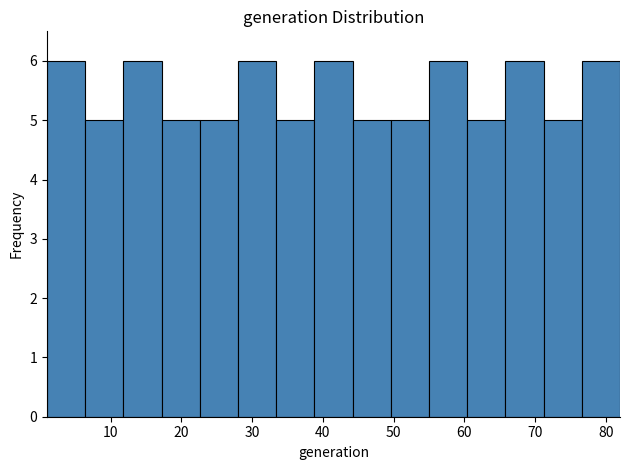

Reading left to right, transcribe this chart: for each bar, give the range it covers on the x-axis and its height. Neither the bar edges nor the heights are printed on the chart, so give them approximately, as read against the axes.

1.0 to 6.4: 6
6.4 to 11.8: 5
11.8 to 17.2: 6
17.2 to 22.6: 5
22.6 to 28.0: 5
28.0 to 33.4: 6
33.4 to 38.8: 5
38.8 to 44.2: 6
44.2 to 49.6: 5
49.6 to 55.0: 5
55.0 to 60.4: 6
60.4 to 65.8: 5
65.8 to 71.2: 6
71.2 to 76.6: 5
76.6 to 82.0: 6